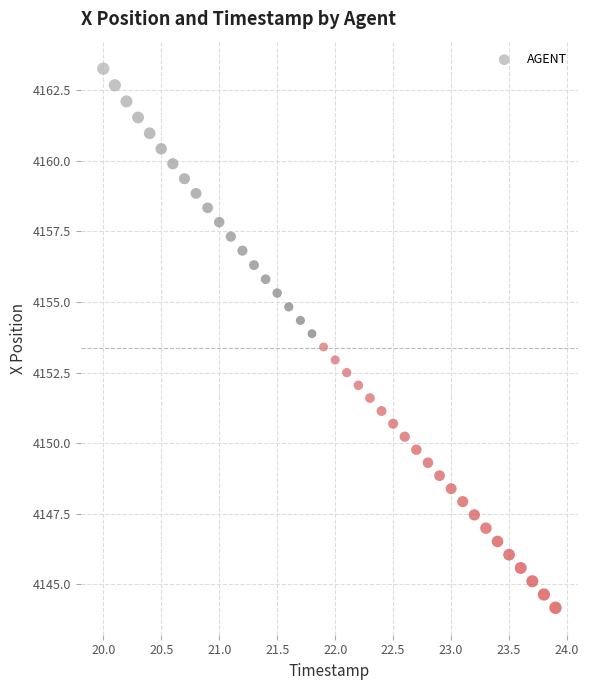

What is the range of Y values (max minus min)?

19.1